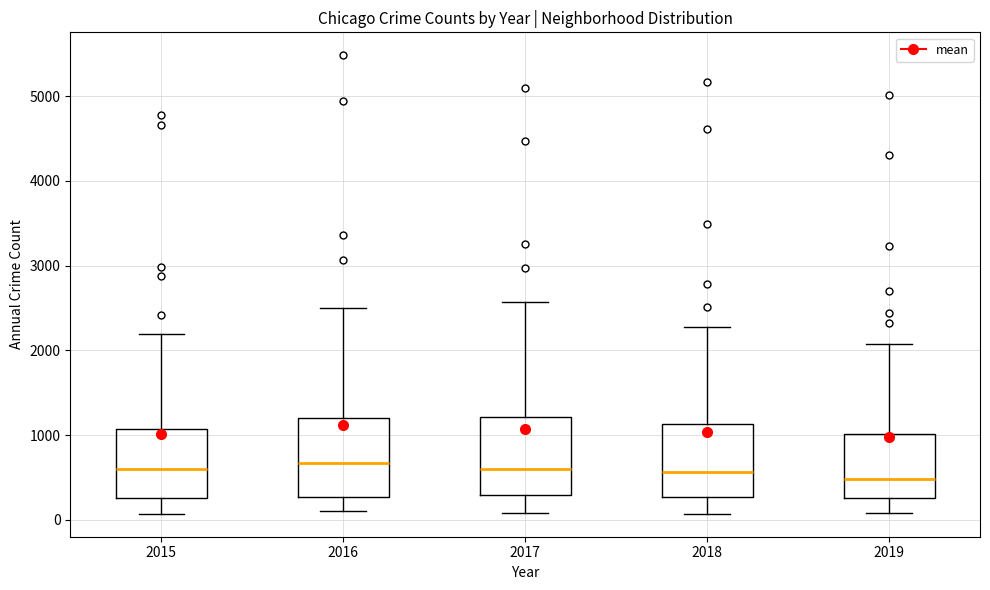

Where is the lower edge of the box at x = 2017 on the y-axis? The values are not printed on the chart, so give them approximately, as read against the axis.

300